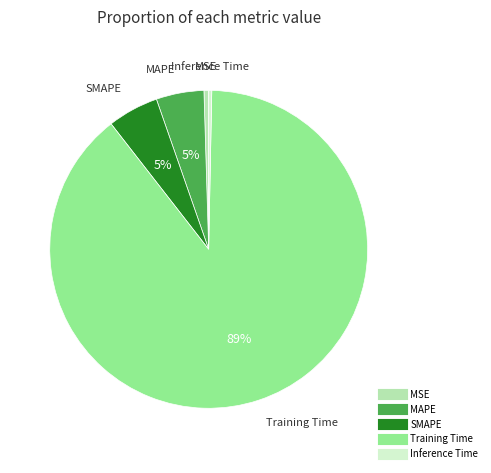

To the nearest percent, what is the average slice percentage?

20%